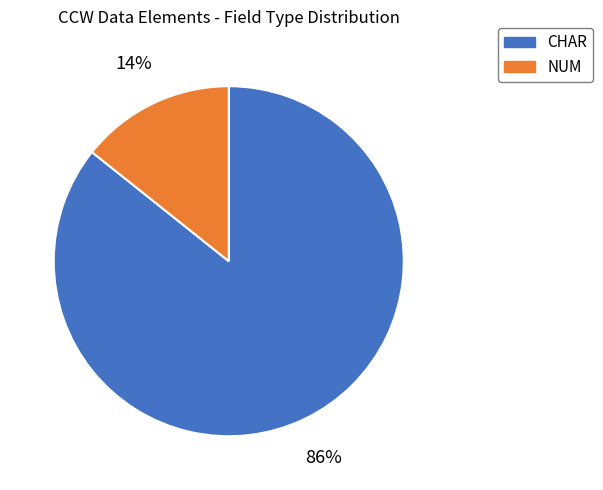

To the nearest percent, what portion does CHAR represent?

86%